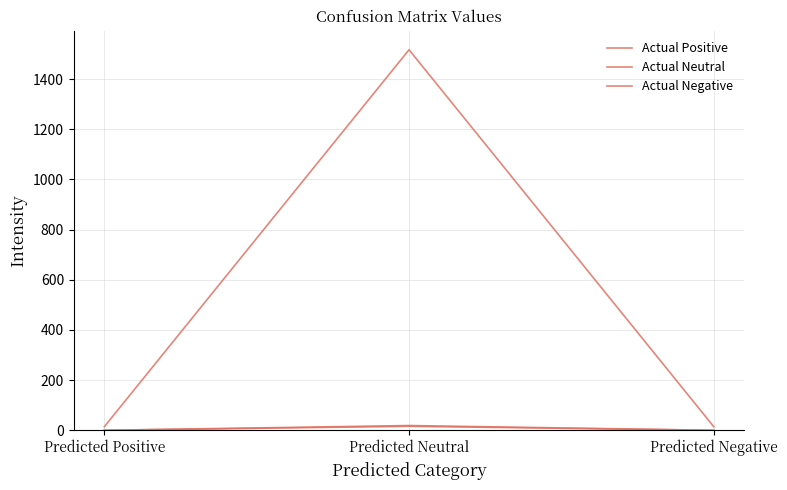

What is the total value across all series at Predicted Neutral?

1552